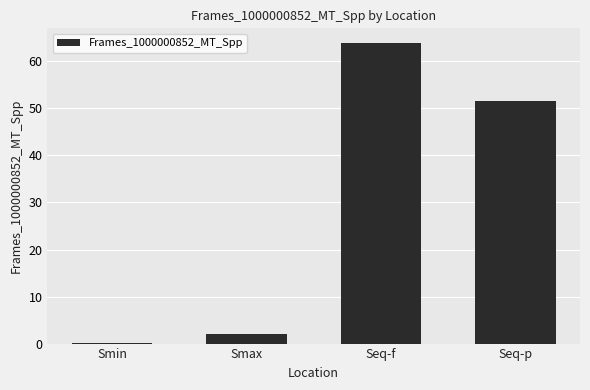

Reading right to left, transcribe all the data shown in this chart.

Seq-p=51.7	Seq-f=63.8	Smax=2.0	Smin=0.2